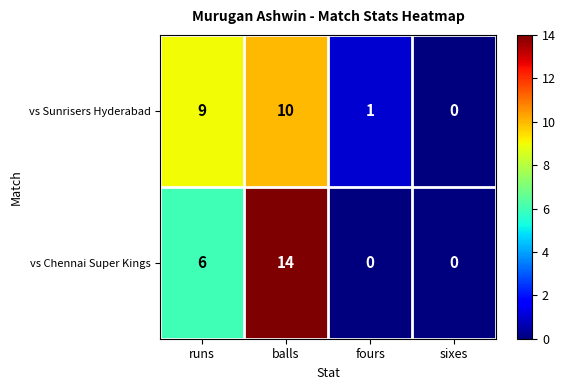

What is the average value of the vs Sunrisers Hyderabad series?

5